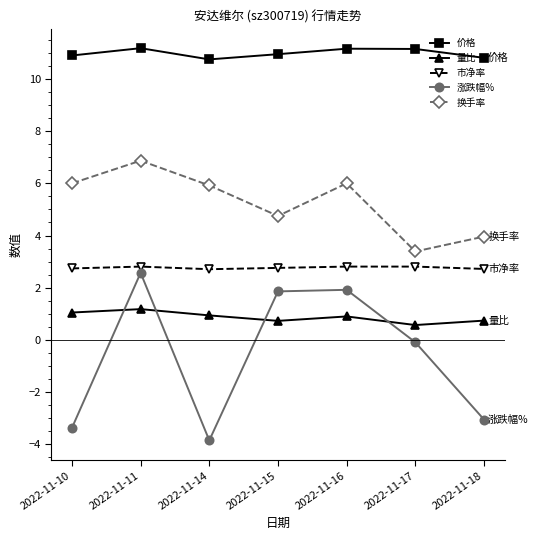

At which category is the sum across all series the highest?

2022-11-11